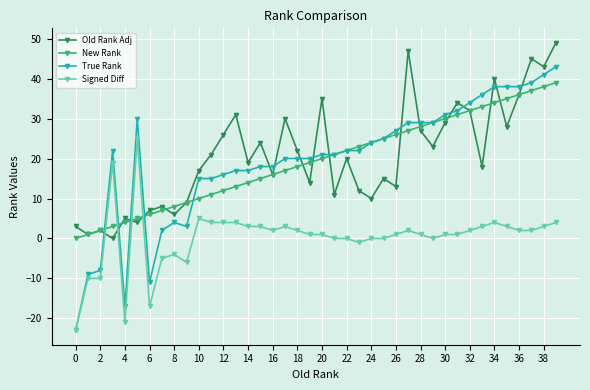

Count the number of data series in this chart.

4